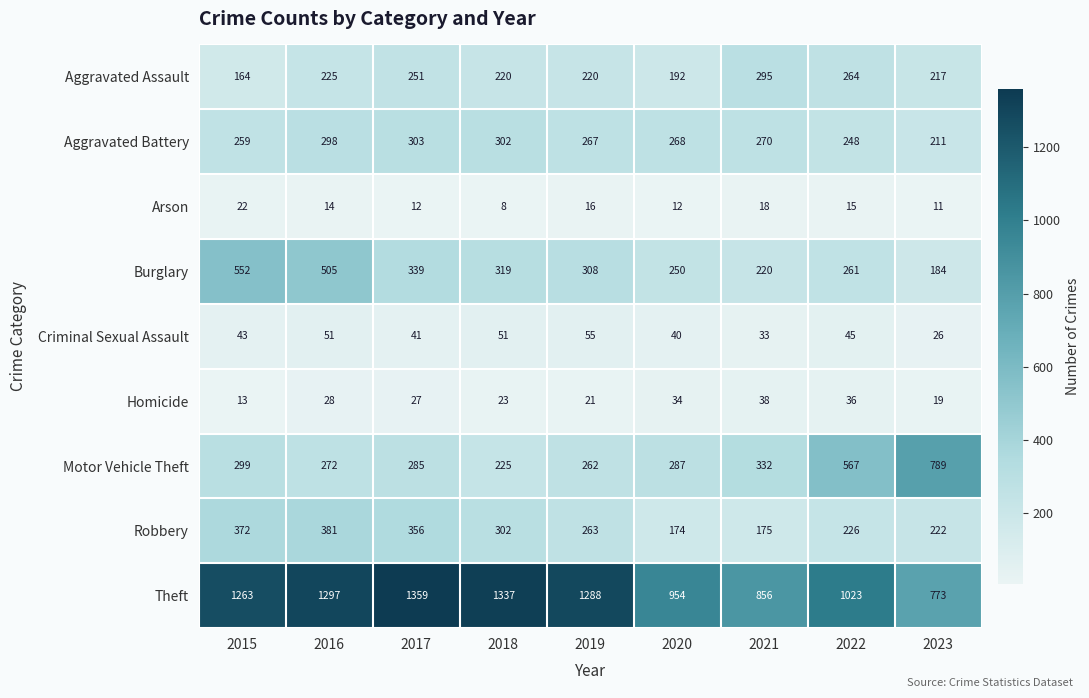

At 2016, list the series in order from smallest to largest.

Arson, Homicide, Criminal Sexual Assault, Aggravated Assault, Motor Vehicle Theft, Aggravated Battery, Robbery, Burglary, Theft